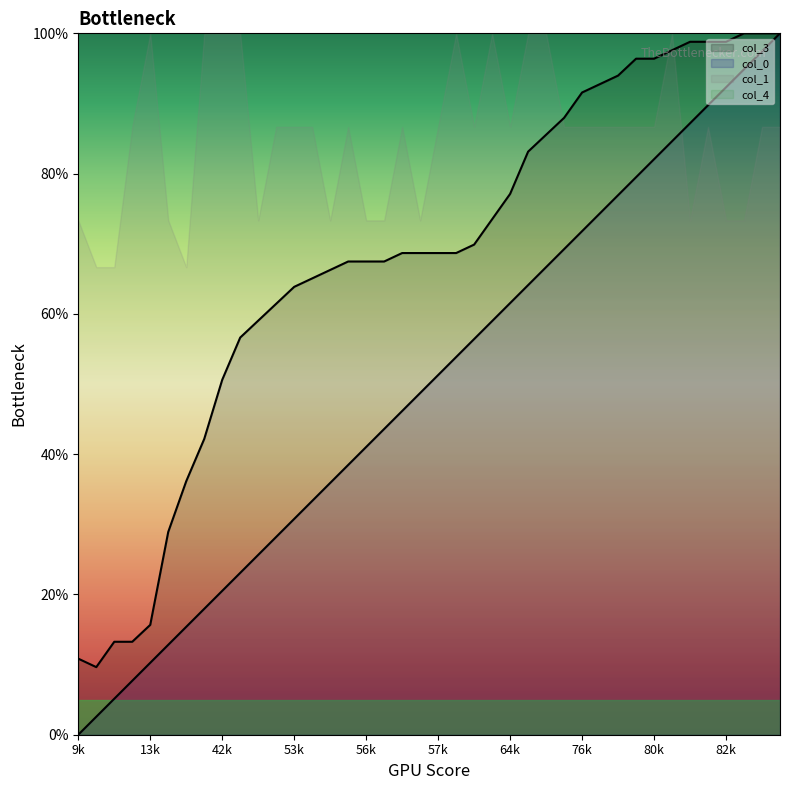

Which category has the lowest value across all series?

9k